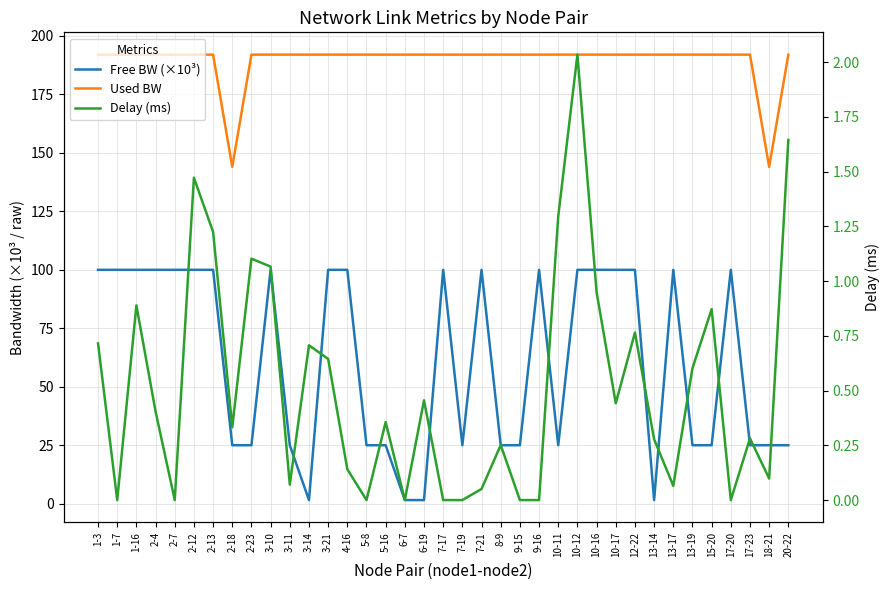

Which series has the largest range (max minus min)?

Free BW (×10³)